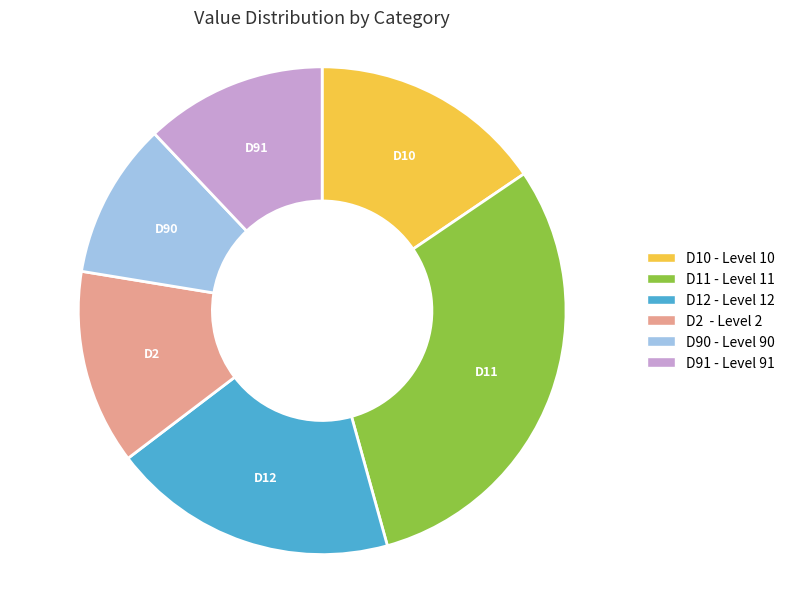

Is D2 the majority of the pie?

No